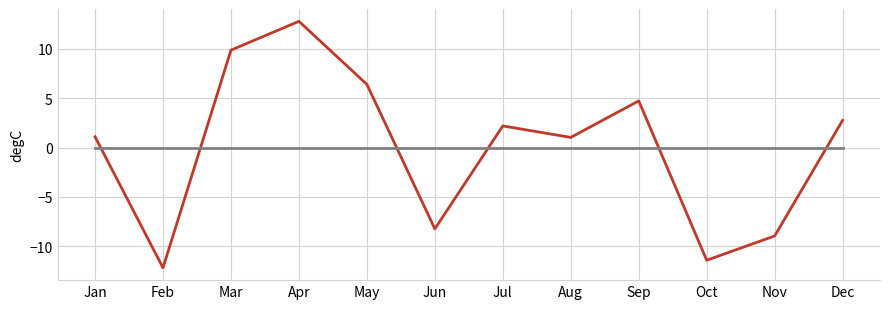

At which category is the sum across all series the highest?

Apr